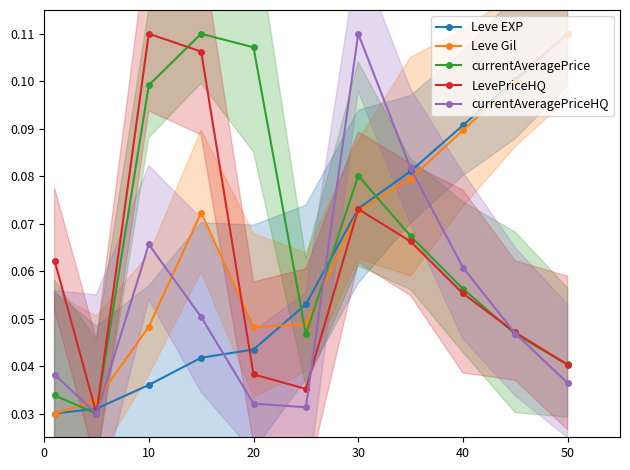

How many intersections are there between Leve Gil and Leve EXP?

1